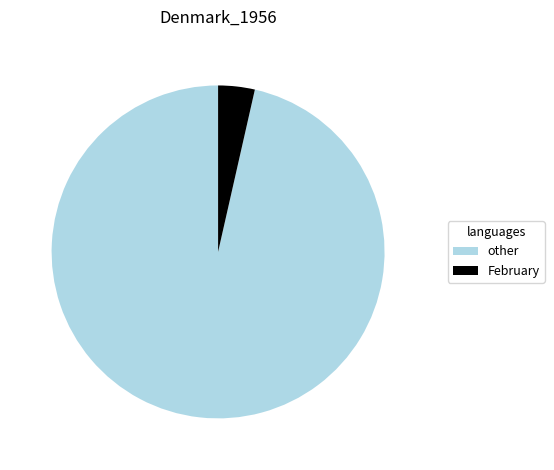

Do other and February together represent more than half of the pie?

Yes